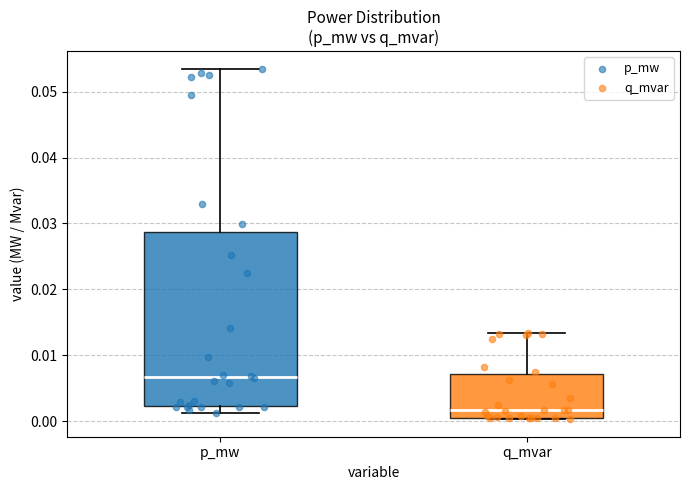

Comparing the boxes themselves (not the whiskers), which one is the tallest?

p_mw